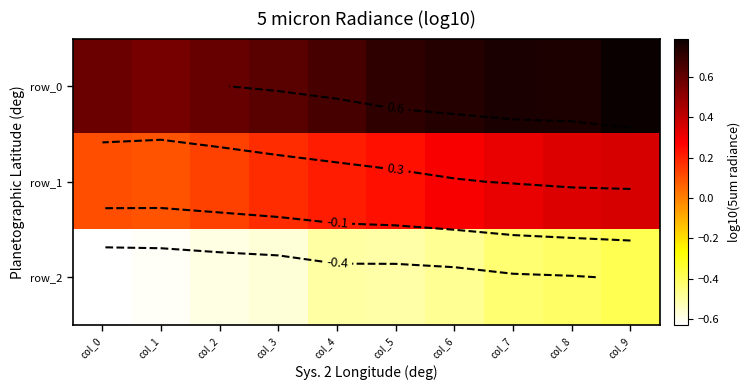

Rank the categories by row_2 value from lowest to highest.

col_0, col_1, col_2, col_3, col_5, col_4, col_6, col_7, col_8, col_9